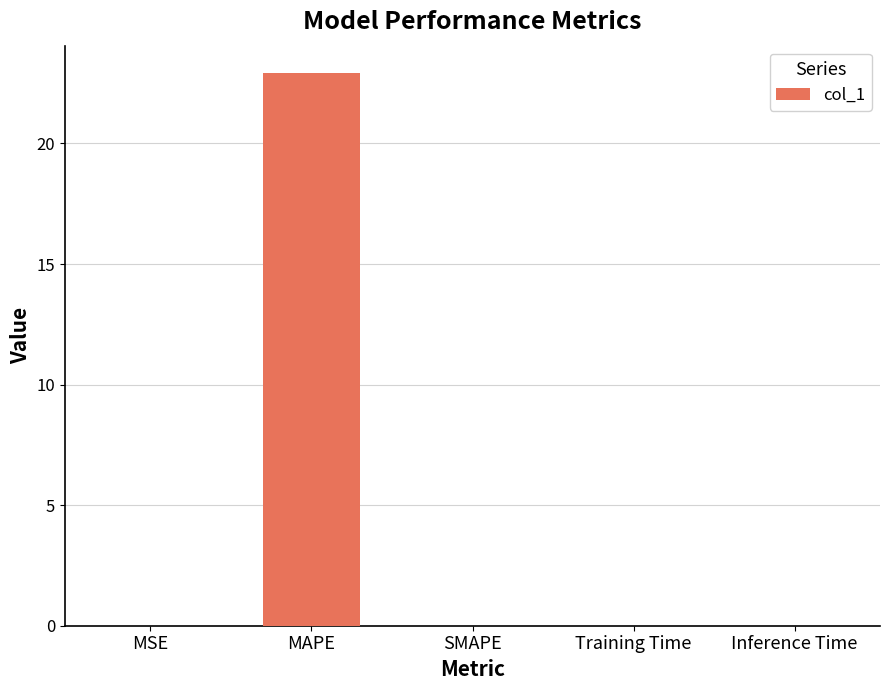

Which category has the highest value across all series?

MAPE